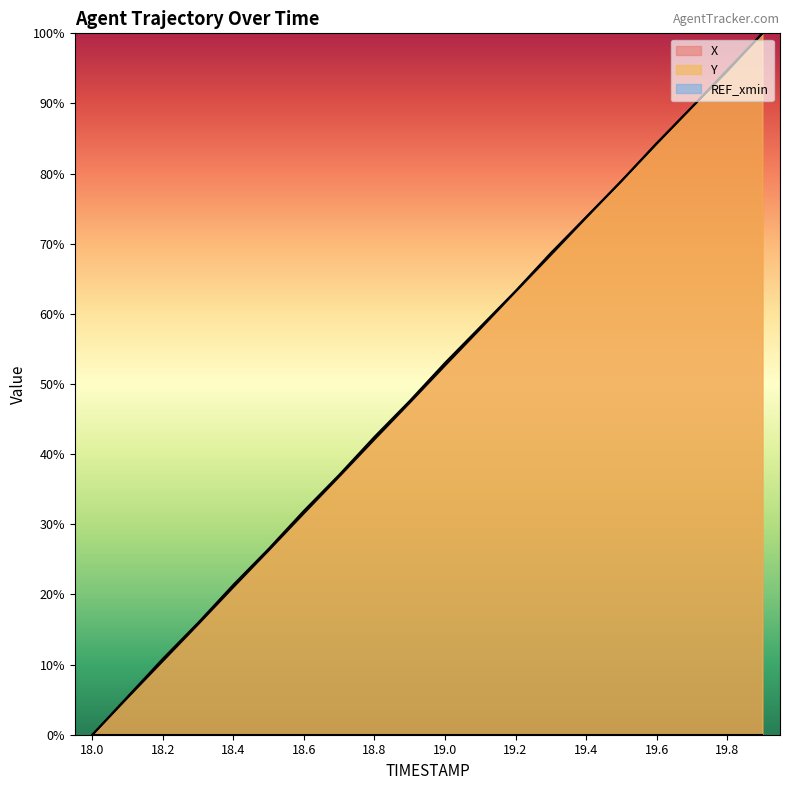

How many data points in Y are above 53?

10